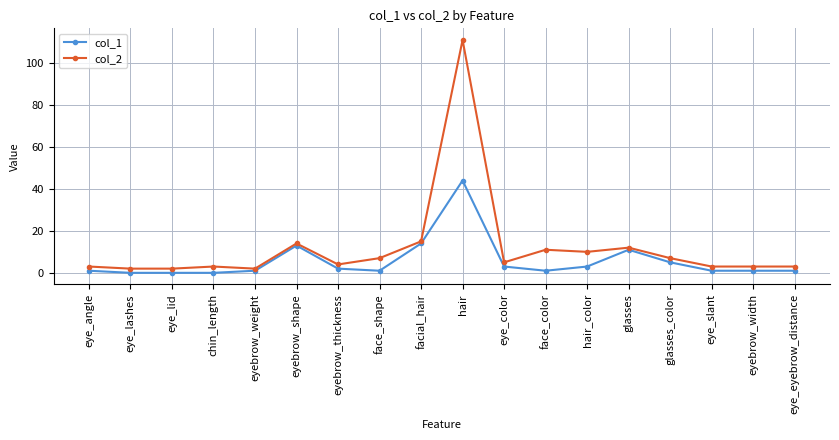

What is the value of the col_1 point at the 7th from the left?

2